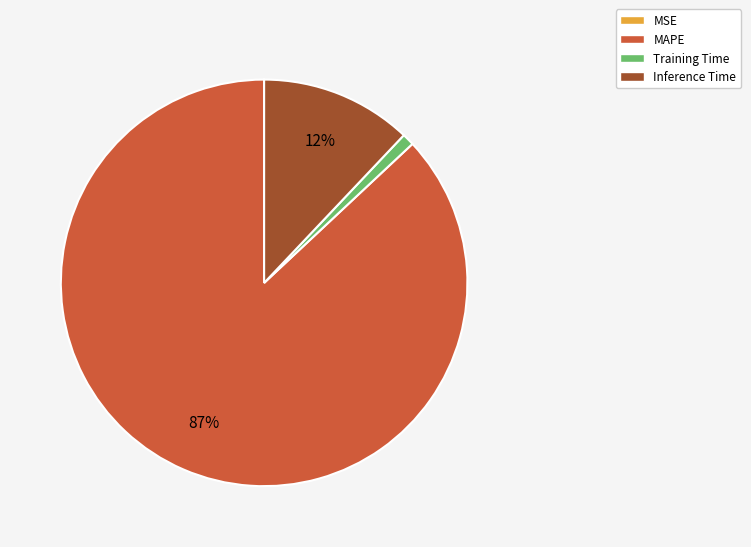

What is the largest slice in the pie chart?

MAPE